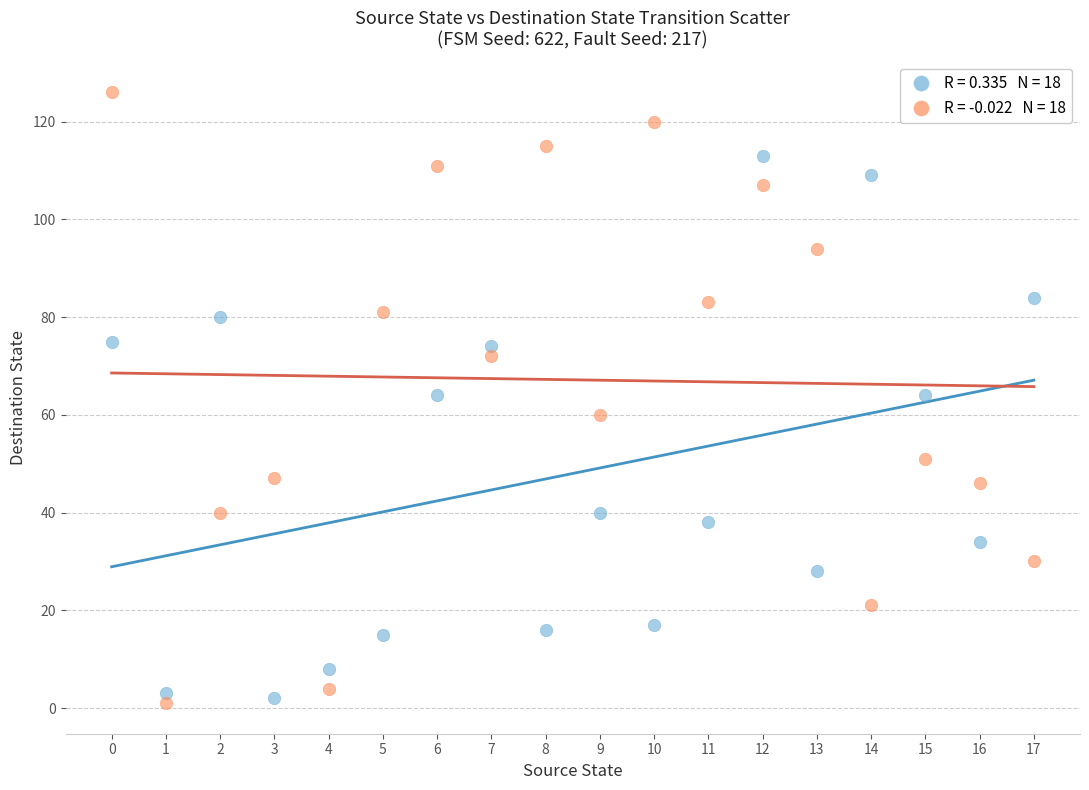

Across all data points, what is the range of Y values (max minus min)?

125